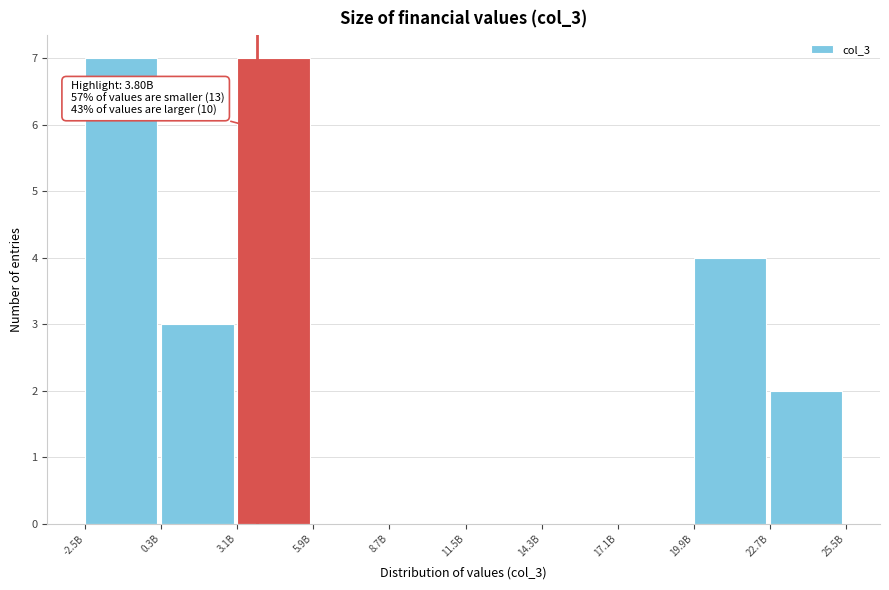

Reading left to right, transcribe all the data shown in this chart.

-2.5B=7	0.3B=3	3.1B=7	5.9B=0	8.7B=0	11.5B=0	14.3B=0	17.1B=0	19.9B=4	22.7B=2